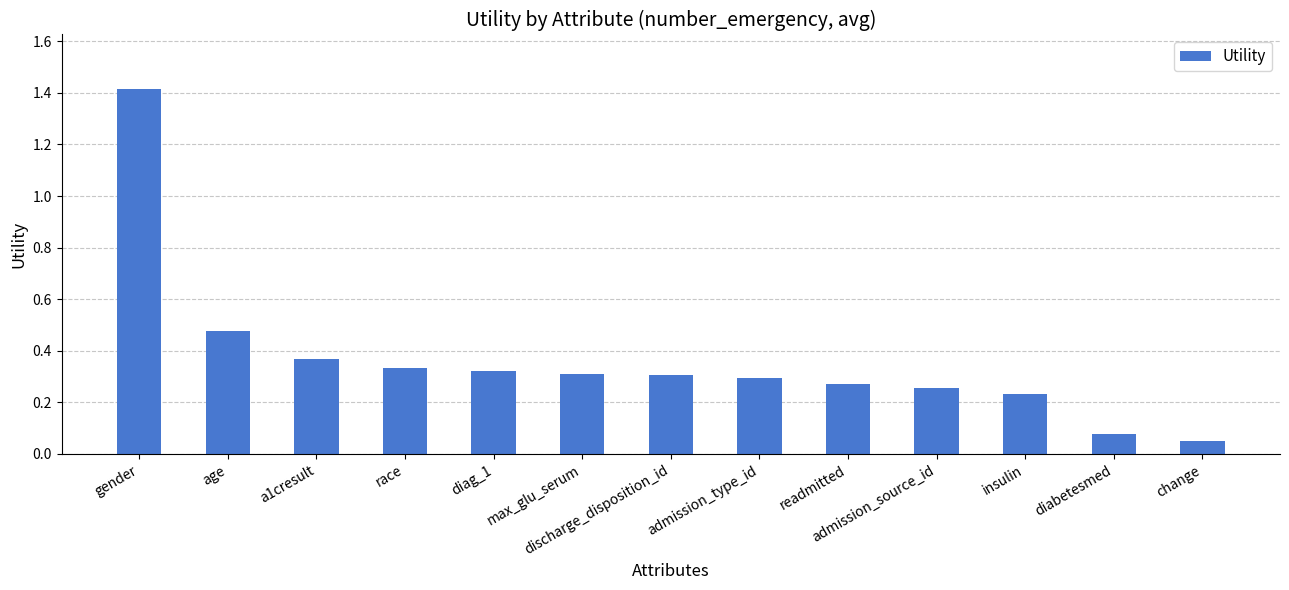

How many bars are there in total?

13